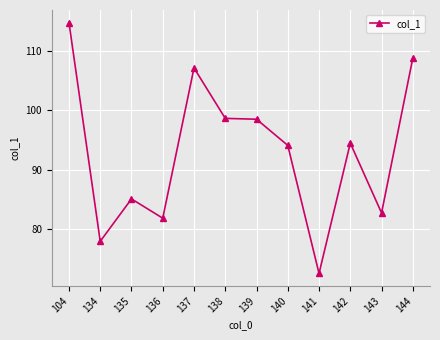

Which has a higher value, 138 or 143?

138